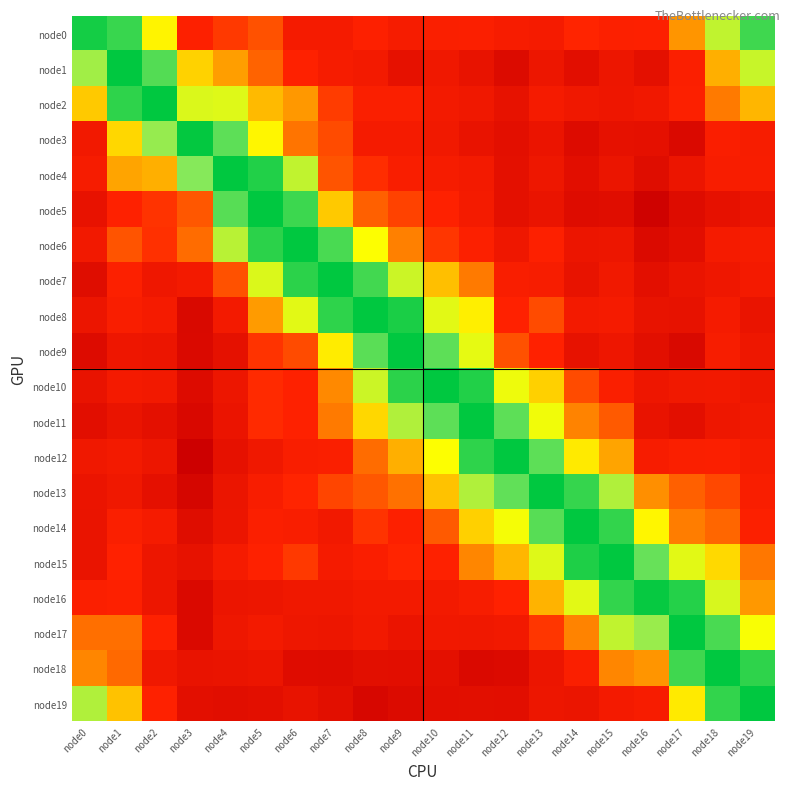

At how many categories does at least one series exceed 0?

20